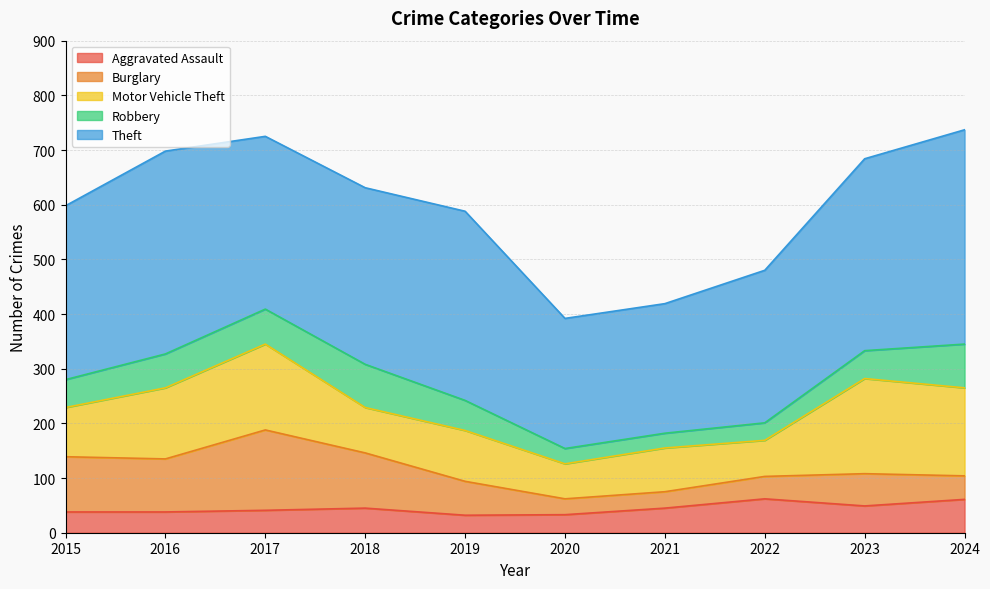

True or false: Burglary has more than 0 points higher than both neighbors.

True